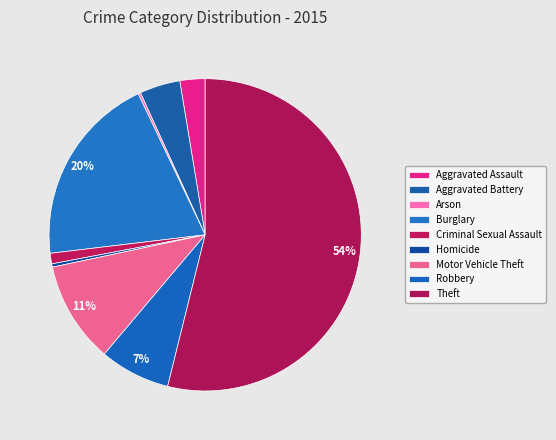

Between Burglary and Arson, which is larger?

Burglary